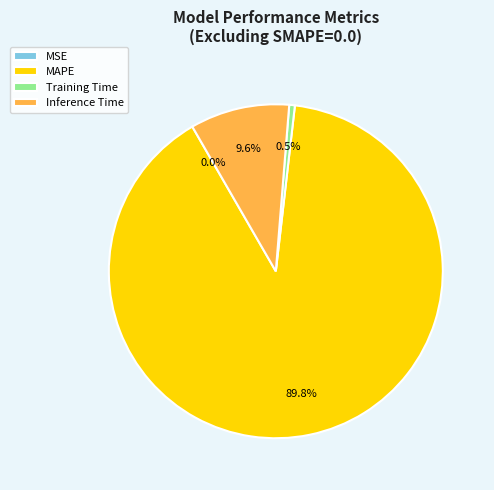

To the nearest percent, what is the average slice percentage?

25%